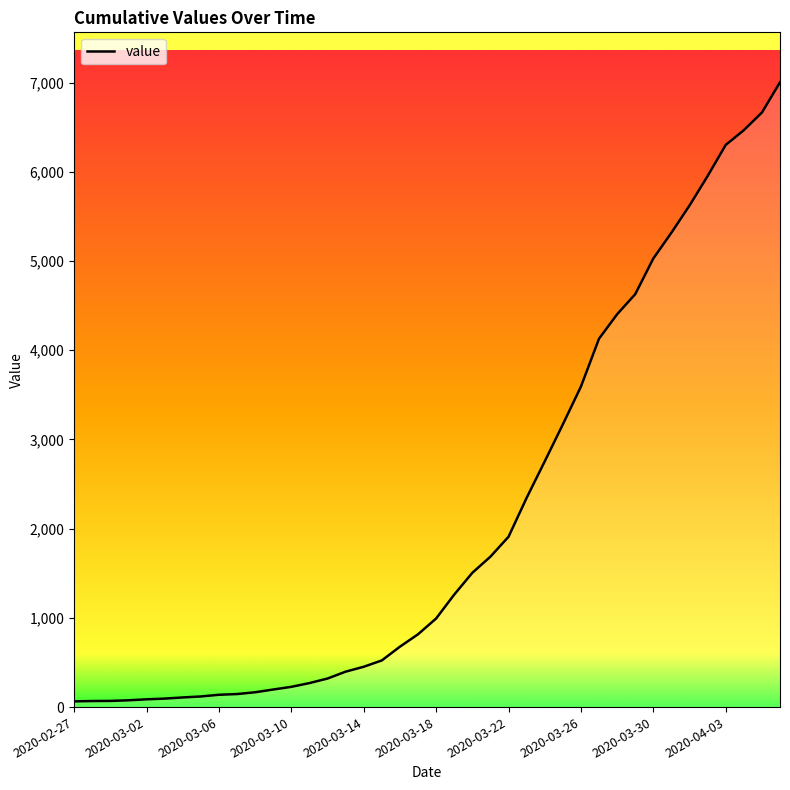

What is the maximum value shown in the chart?

7003